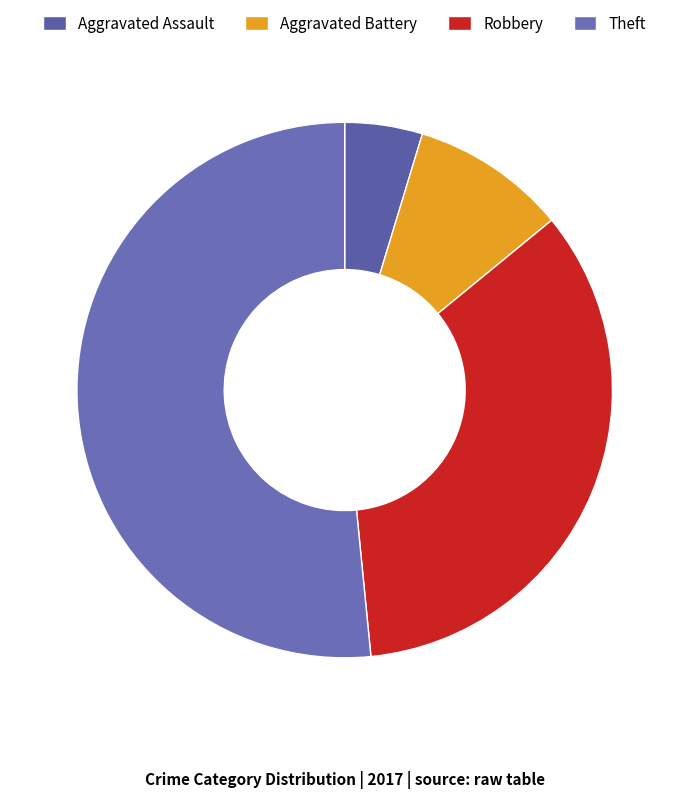

Which category has the smallest portion of the pie?

Aggravated Assault